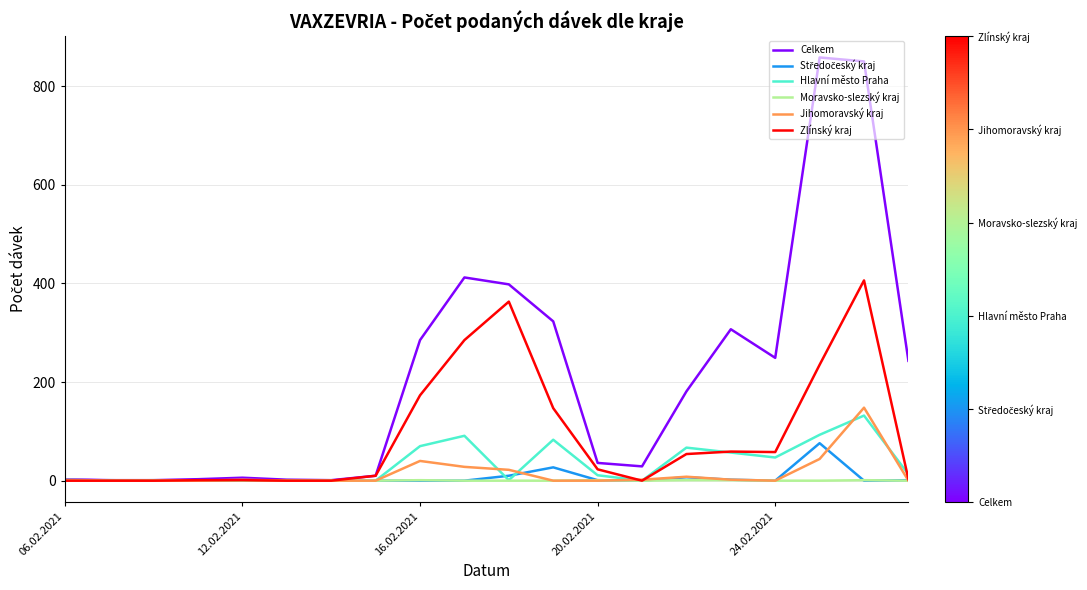

Which series has the largest range (max minus min)?

Celkem